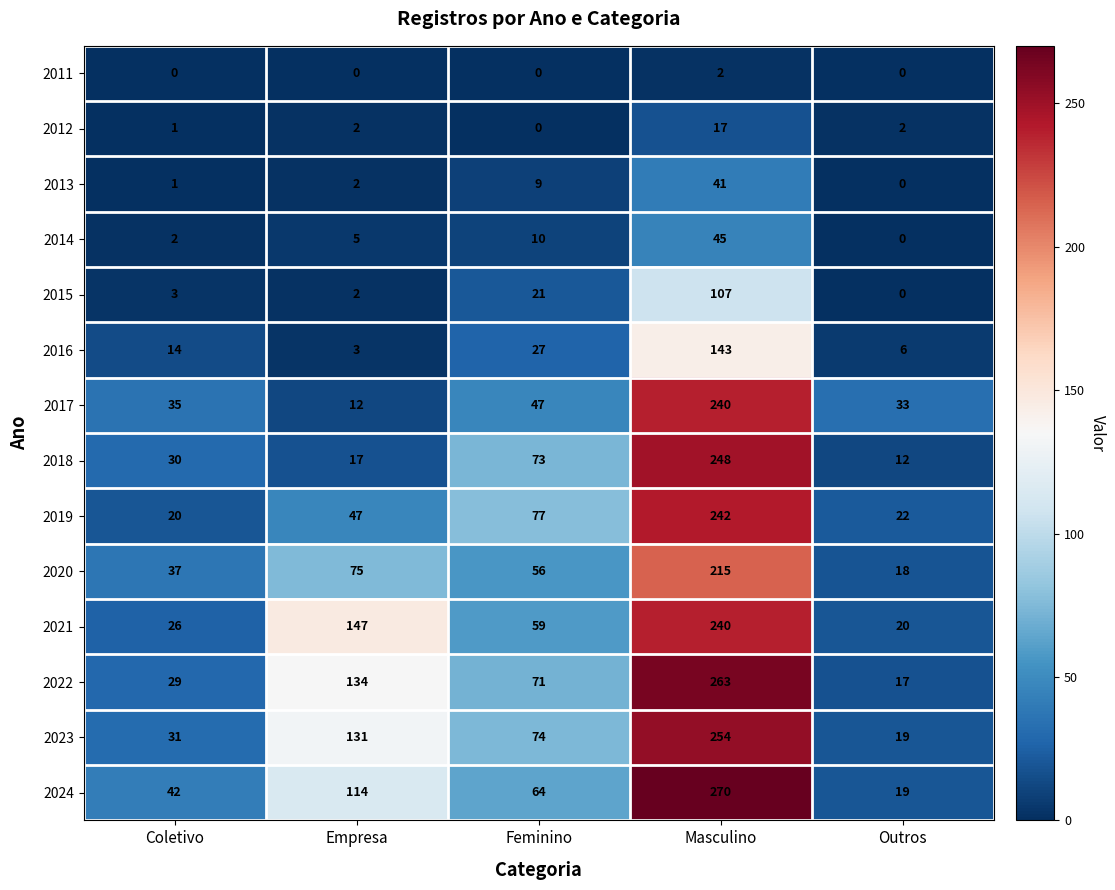

Rank the categories by 2013 value from lowest to highest.

Outros, Coletivo, Empresa, Feminino, Masculino